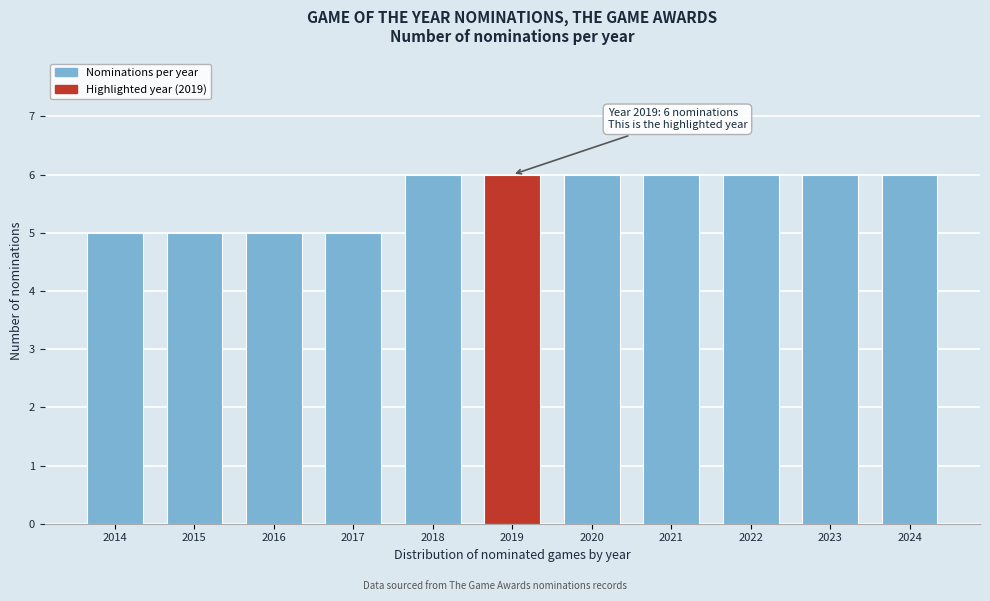

Reading right to left, list all the values displayed in this chart.

6	6	6	6	6	6	6	5	5	5	5